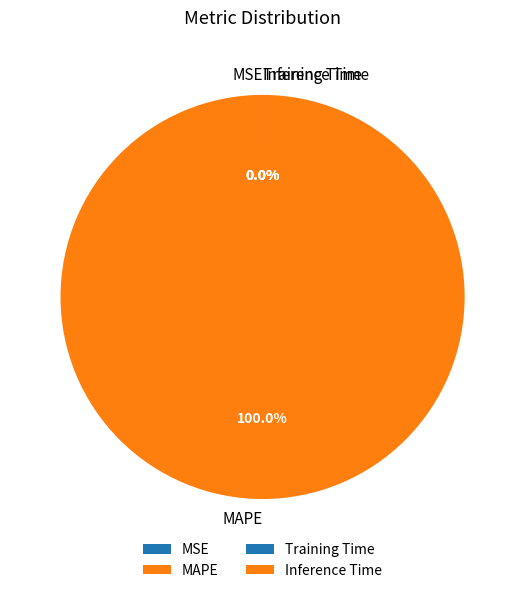

How many slices are in this pie chart?

4